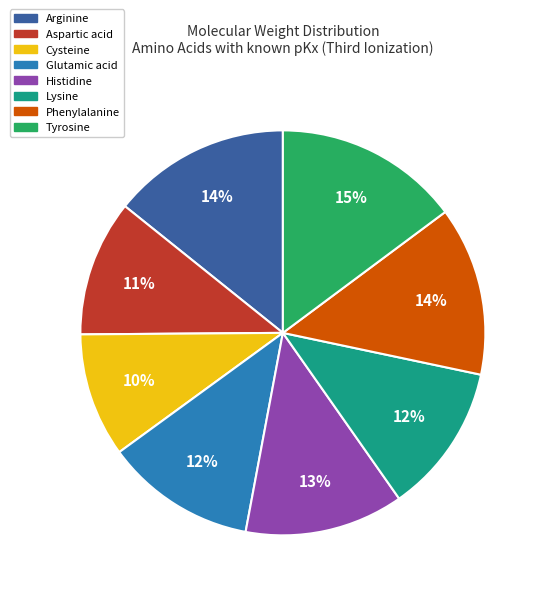

Is there a majority slice in this chart?

No